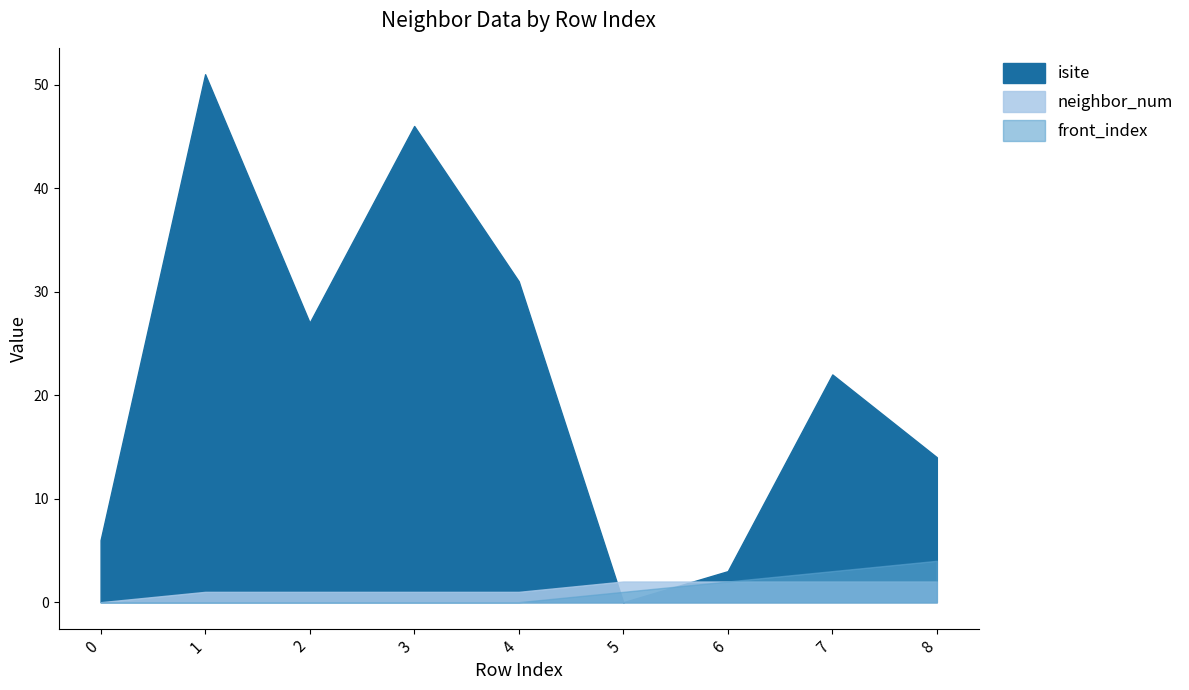

True or false: front_index and isite intersect in this chart.

True